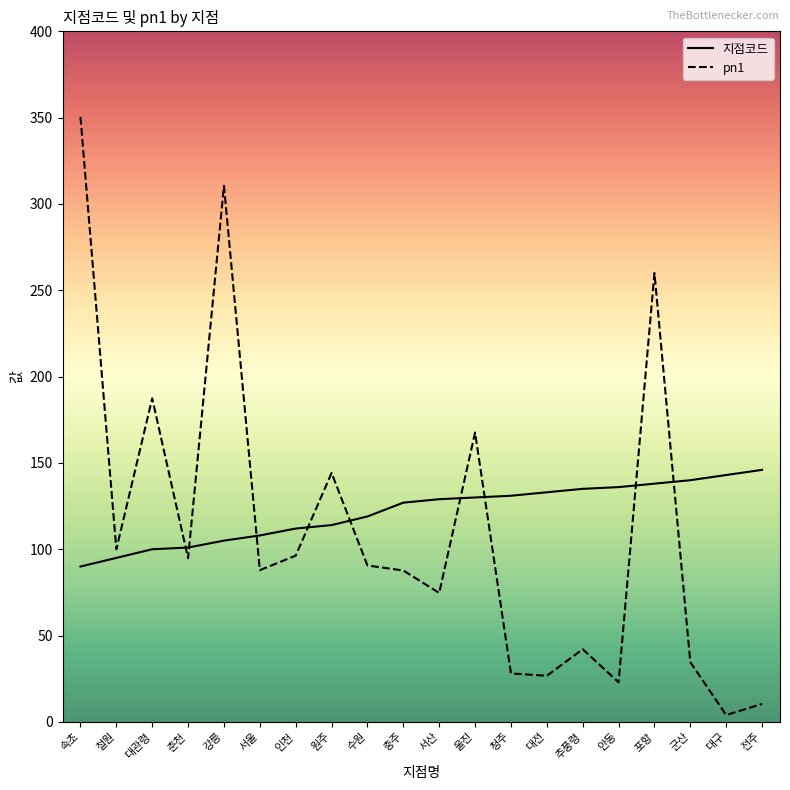

What is the average value of the 지점코드 series?

121.6